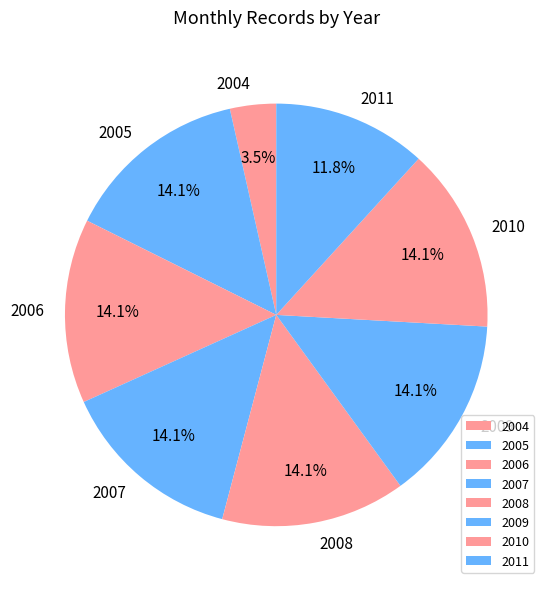

Is it true that 2009 is 10% of the pie?

False